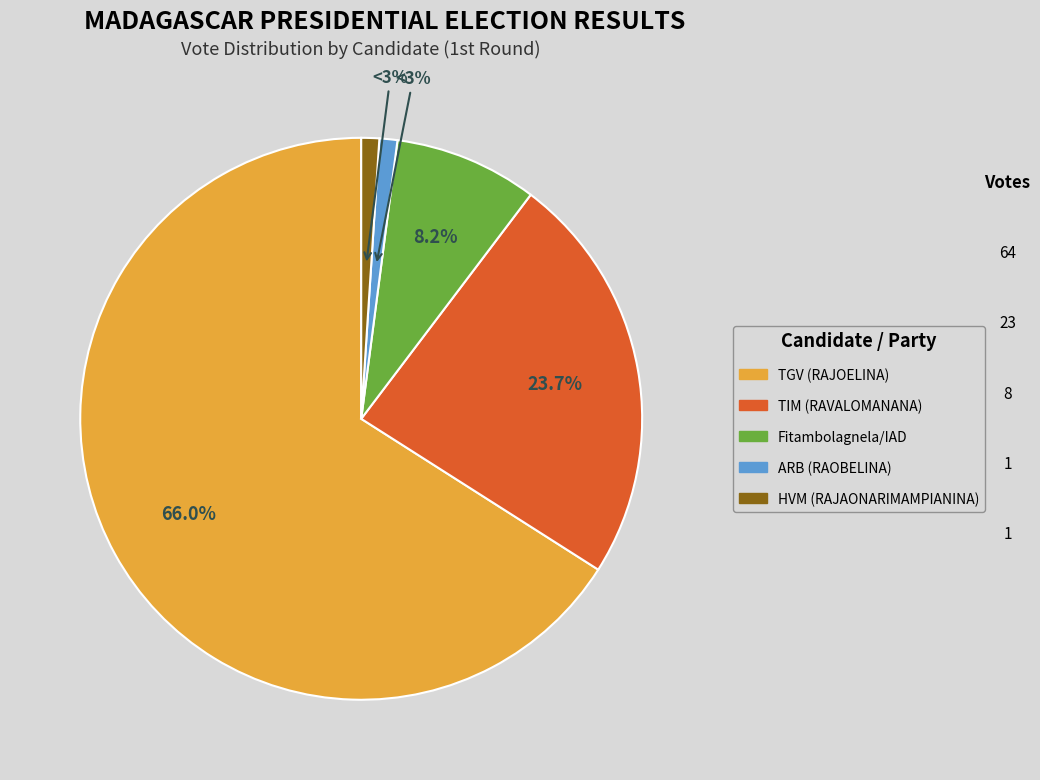

What is the smallest slice in the pie chart?

ARB (RAOBELINA)